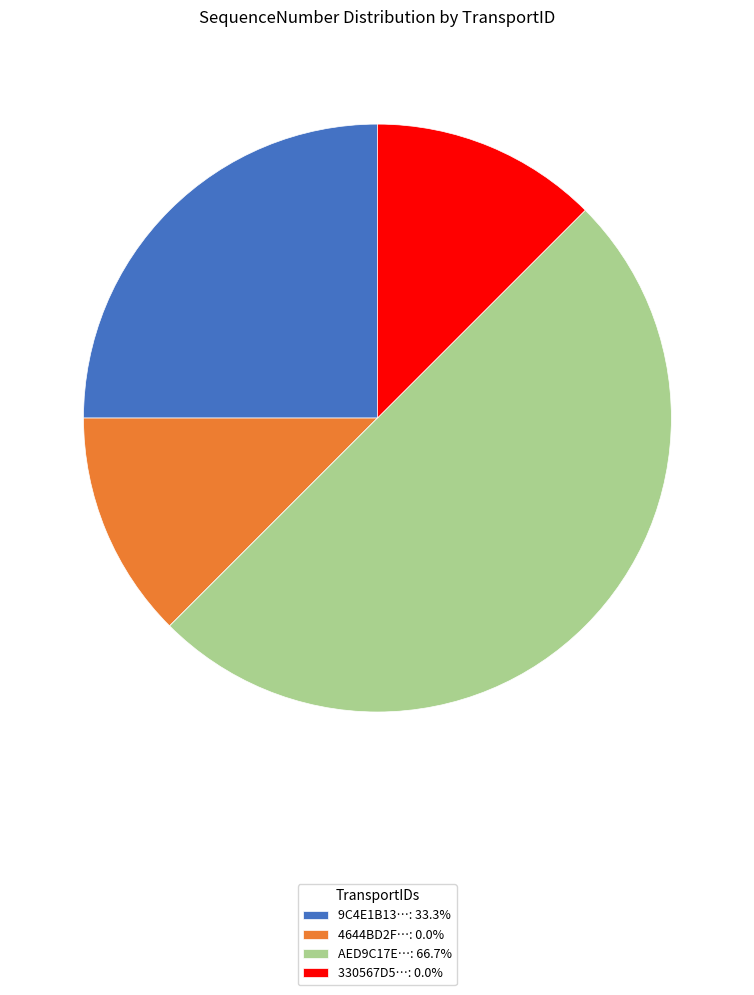

Is the sum of 9C4E1B13…: 33.3% and AED9C17E…: 66.7% greater than half?

Yes